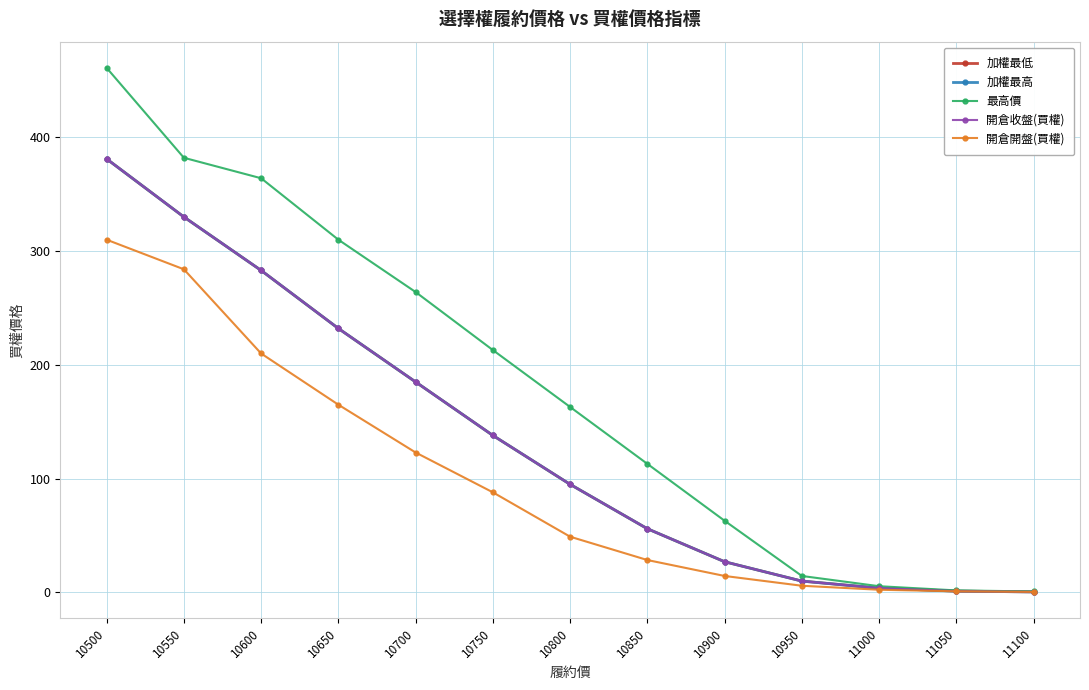

Reading right to left, extract all data points from this chart.

加權最低: 0.5	1.2	3.8	10.0	27.0	56.0	95.0	138.0	185.0	232.0	283.0	330.0	381.0
加權最高: 0.5	1.2	3.8	10.0	27.0	56.0	95.0	138.0	185.0	232.0	283.0	330.0	381.0
最高價: 0.9	1.8	5.5	14.5	63.0	113.0	163.0	213.0	264.0	310.0	364.0	382.0	461.0
開倉收盤(買權): 0.5	1.2	3.8	10.0	27.0	56.0	95.0	138.0	185.0	232.0	283.0	330.0	381.0
開倉開盤(買權): 0.5	1.0	2.4	5.9	14.5	28.5	49.0	88.0	123.0	165.0	210.0	284.0	310.0